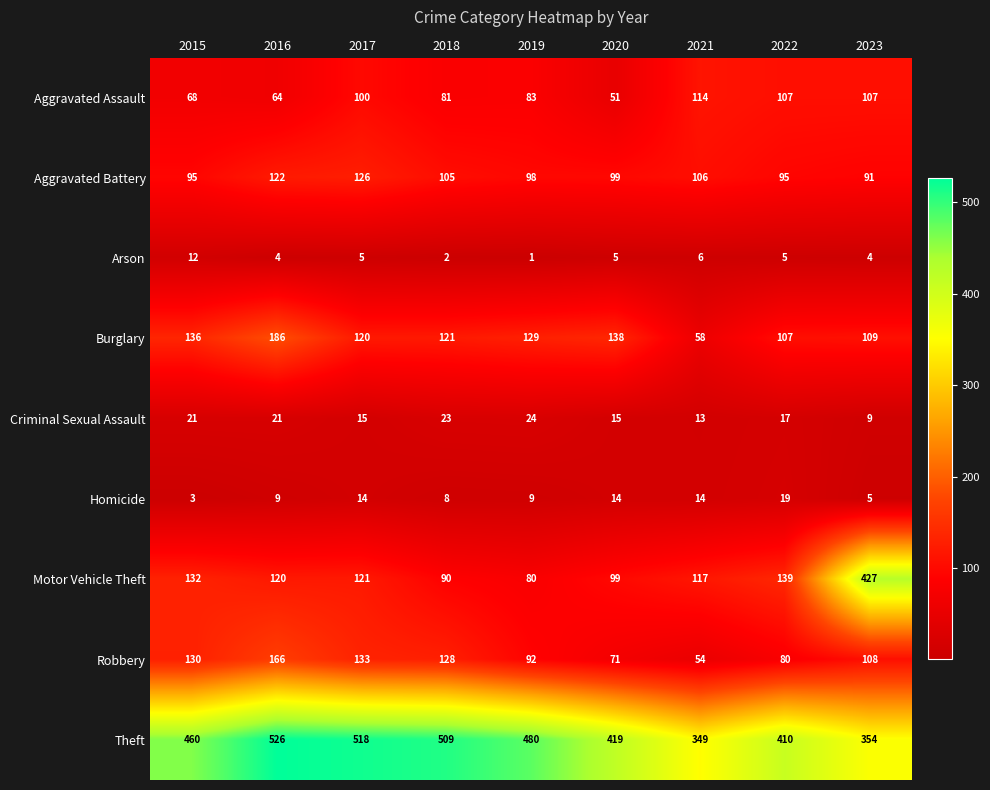

Which series has the largest total across all categories?

Theft